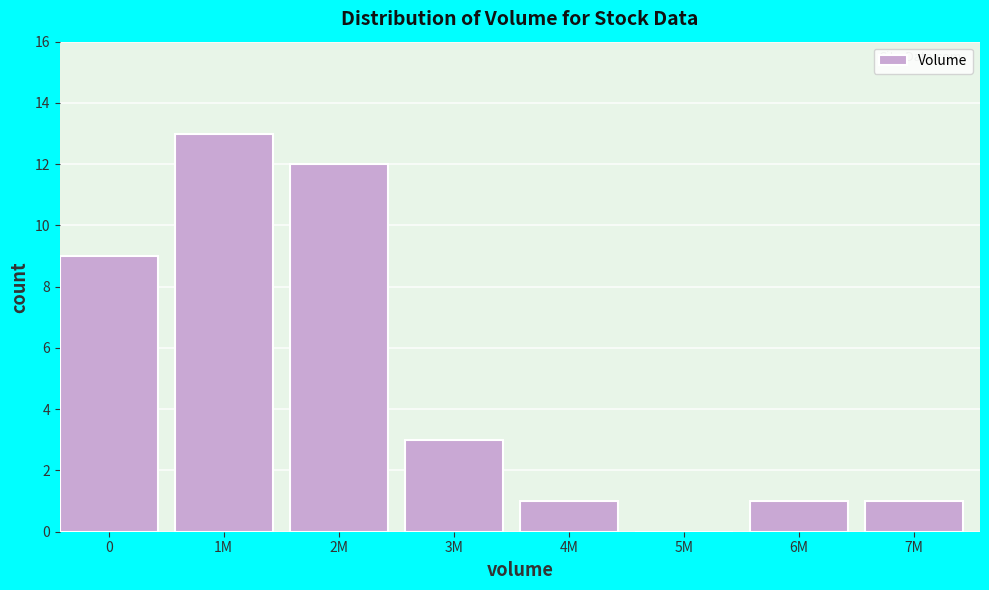

Reading left to right, extract all data points from this chart.

0=9	1M=13	2M=12	3M=3	4M=1	5M=0	6M=1	7M=1